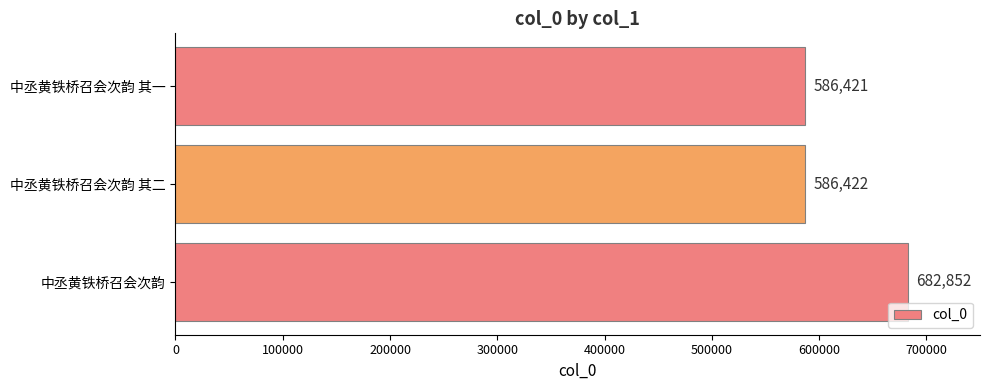

The chart shows a value of 586421 at 中丞黄铁桥召会次韵 其一. True or false?

True